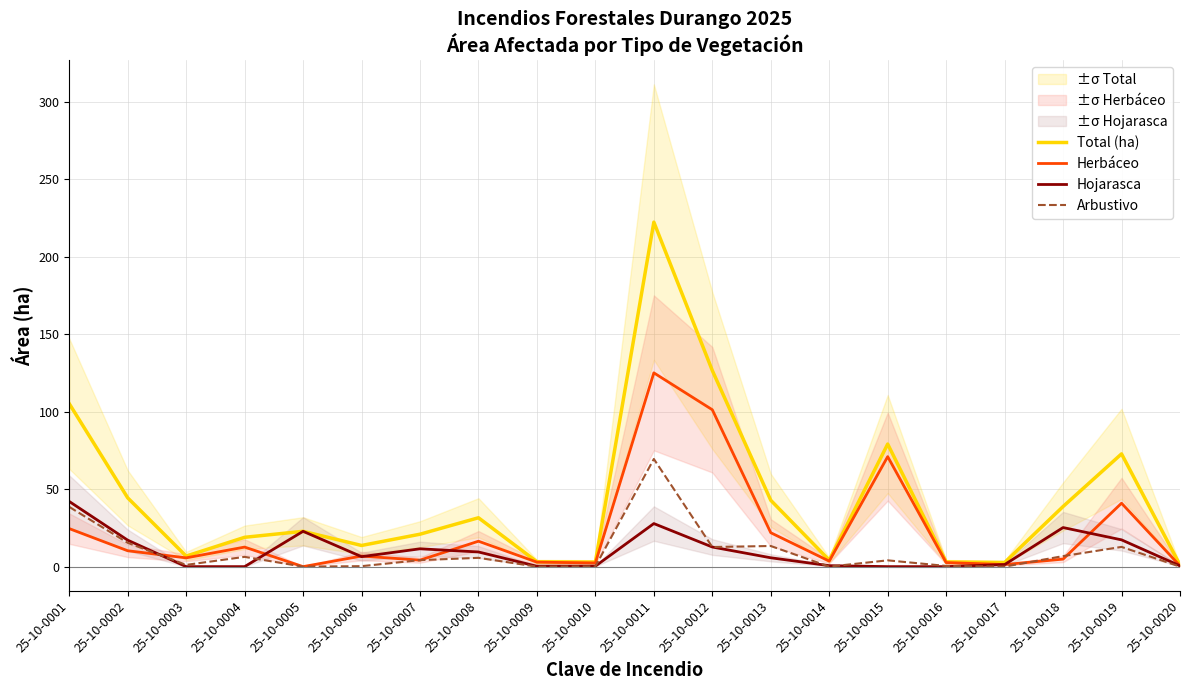

Which series changed the most between 25-10-0003 and 25-10-0006?

Total (ha)